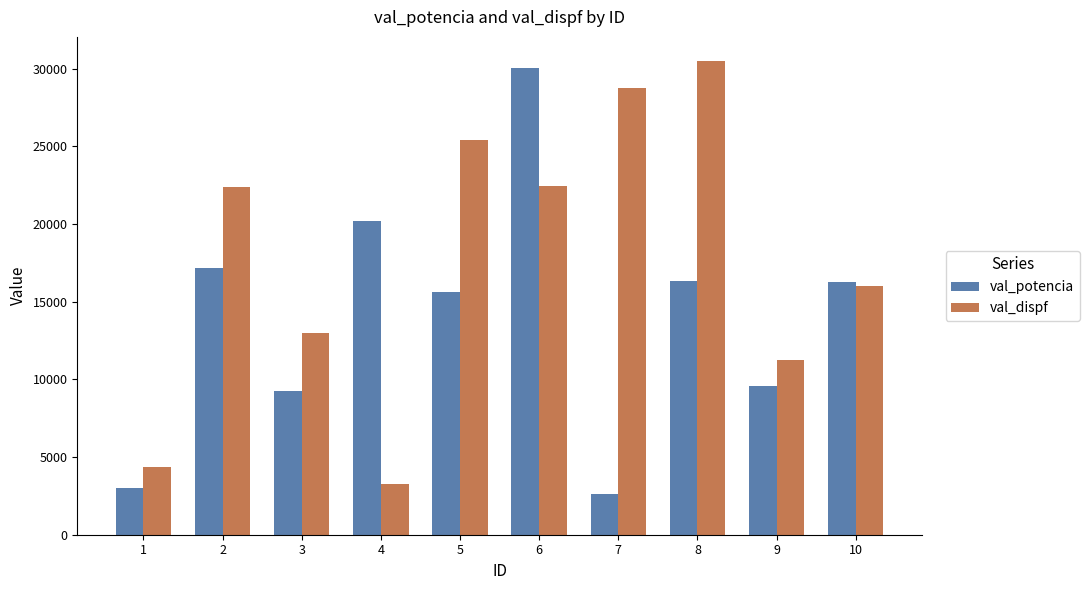

What is the total value across all series at 2?

39520.9